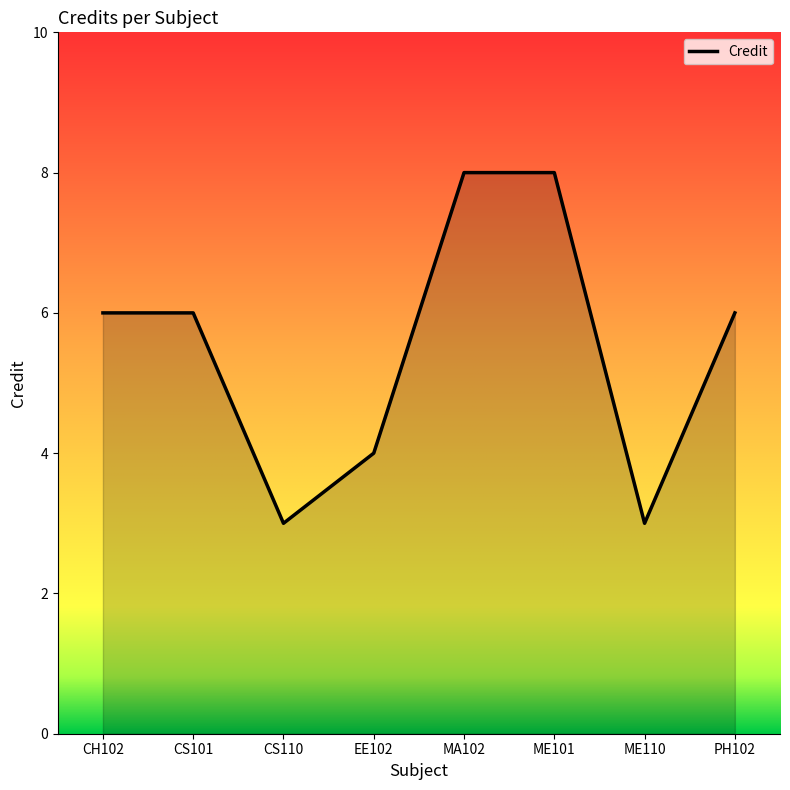

The chart shows a value of 8 at MA102. True or false?

True